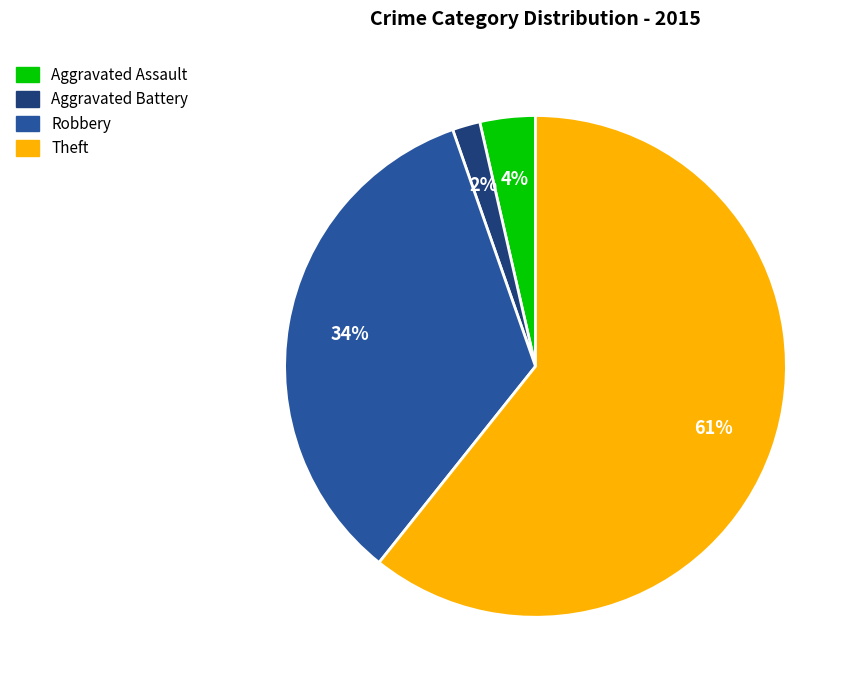

Does any single category account for the majority?

Yes